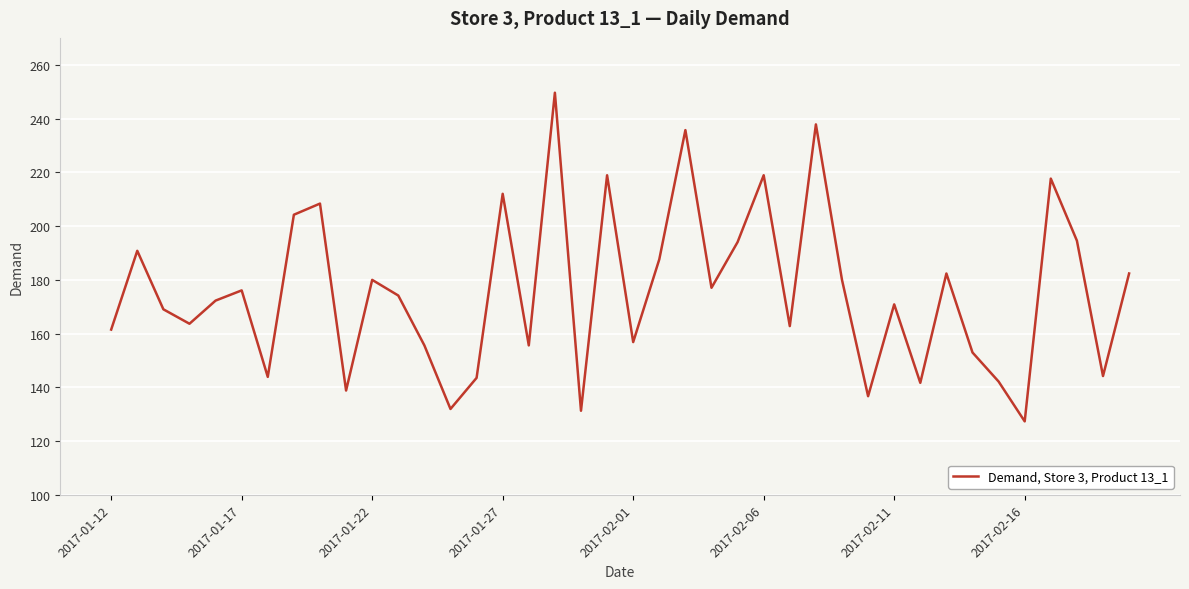

What is the difference between the maximum and minimum values?

122.3